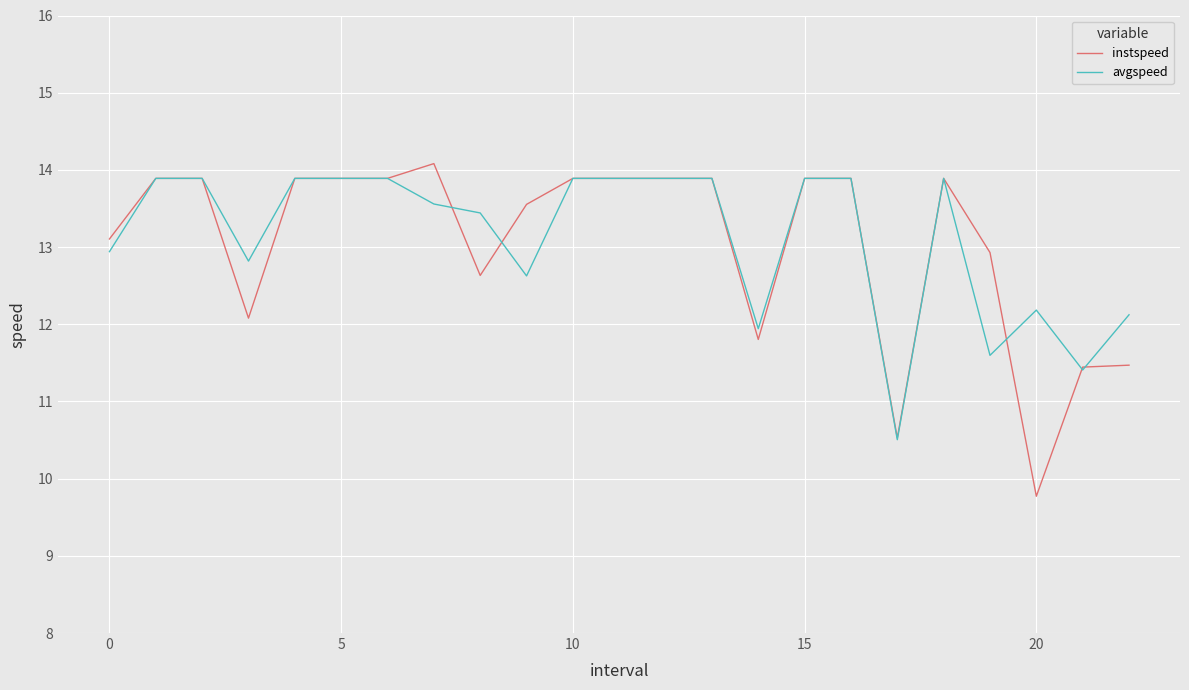

What is the maximum value for avgspeed?

13.9